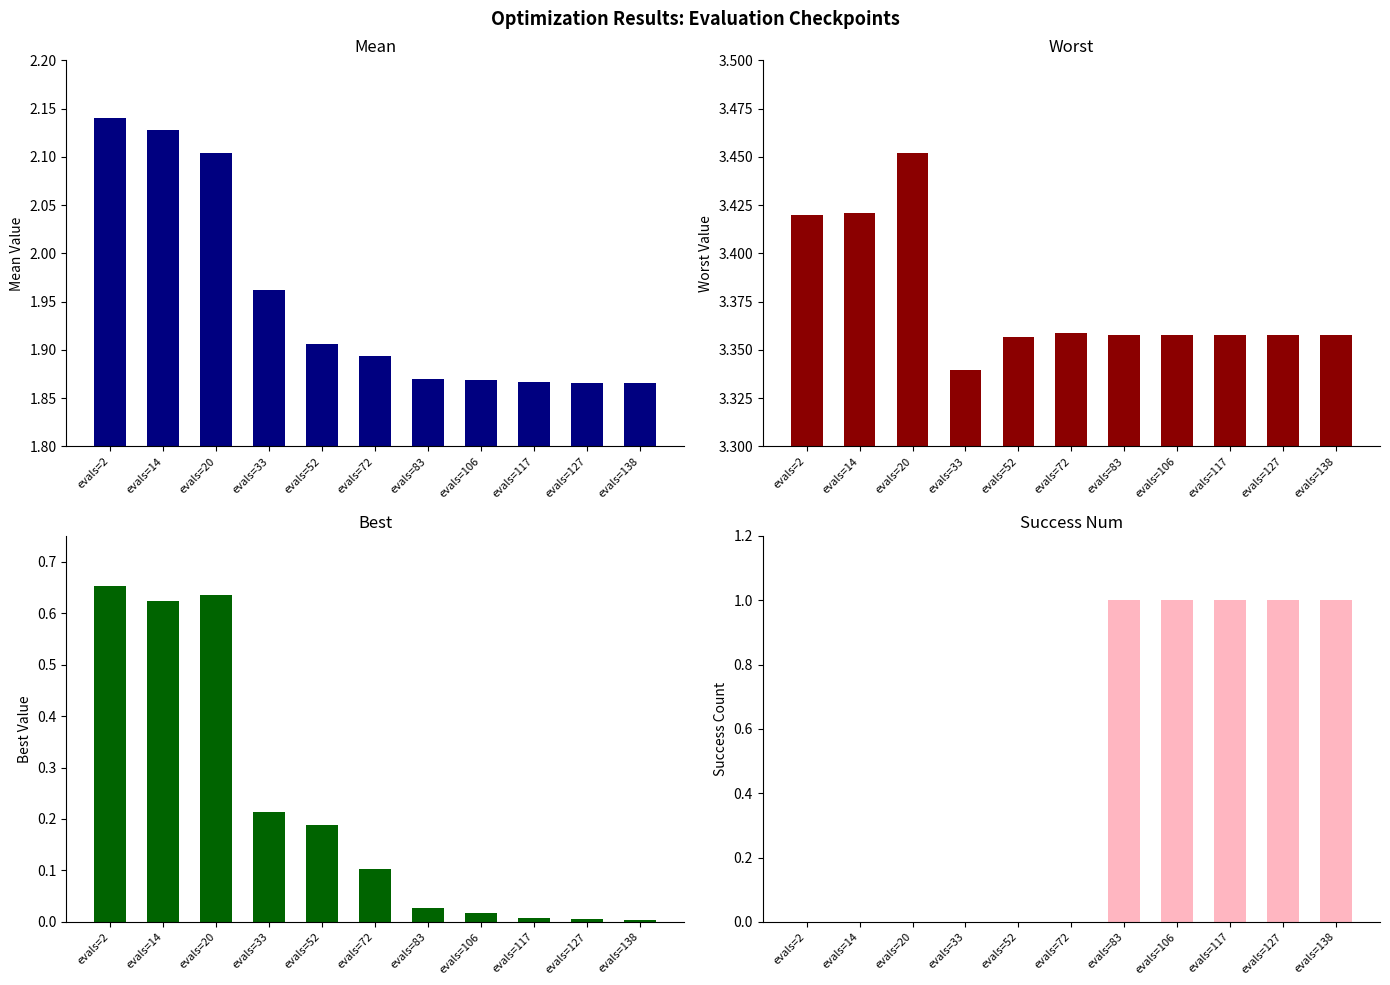

Which category has the lowest value in the worst series?

evals=33